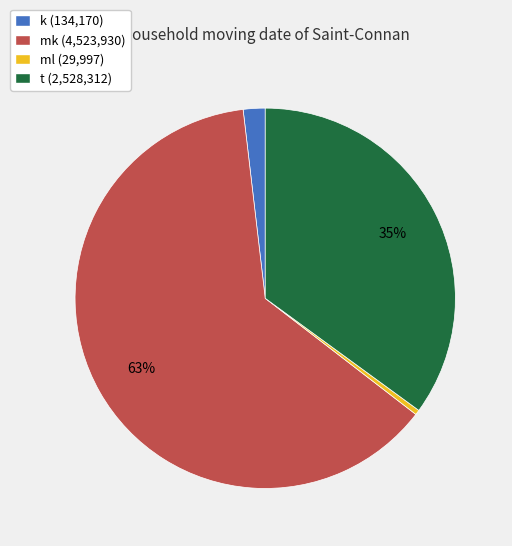

Count the number of slices in the pie.

4